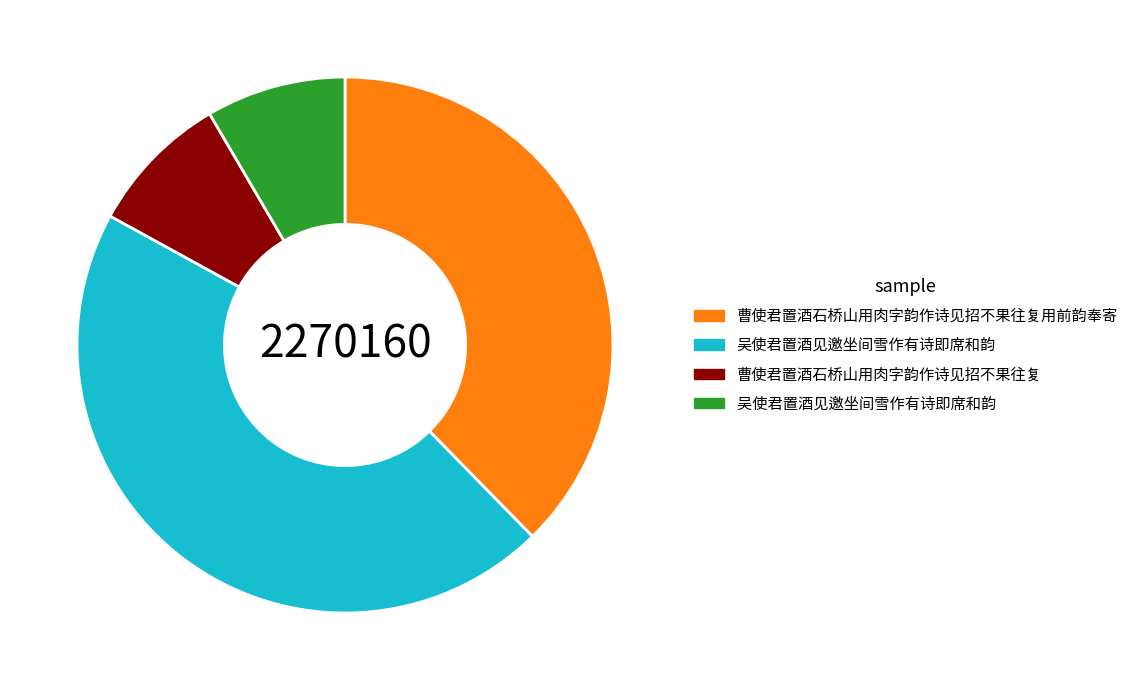

Does any single category account for the majority?

No